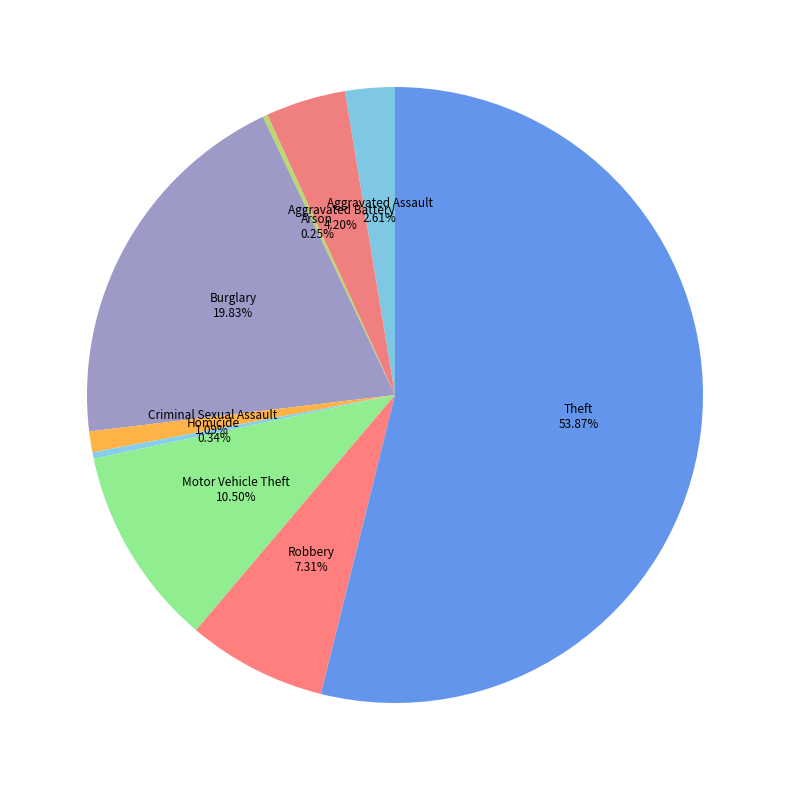

Is there a majority slice in this chart?

Yes